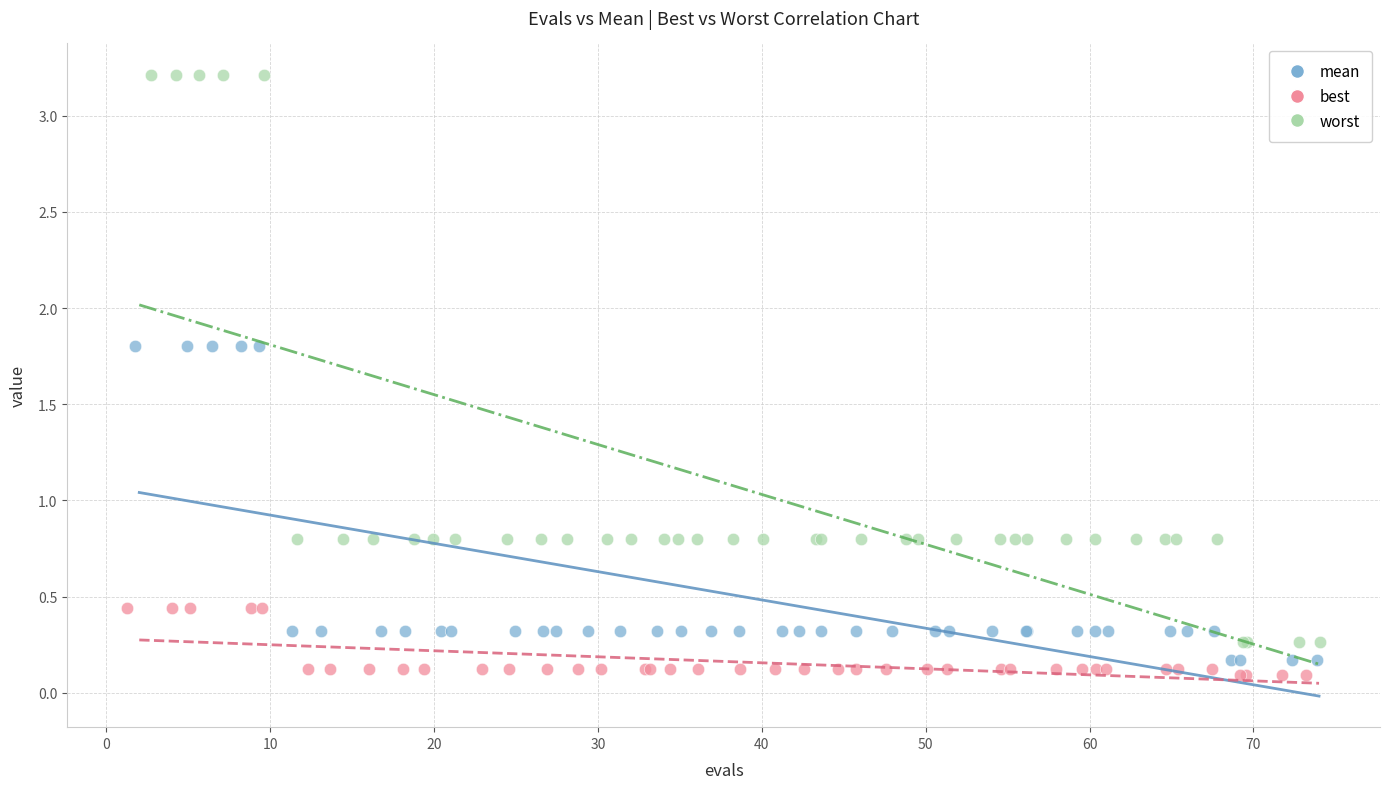

Which series contains the highest Y value?

worst